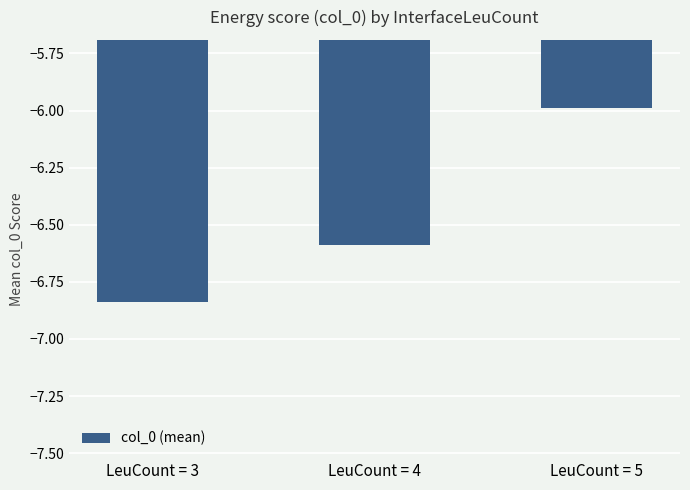

Which label corresponds to the smallest value in the chart?

LeuCount = 3